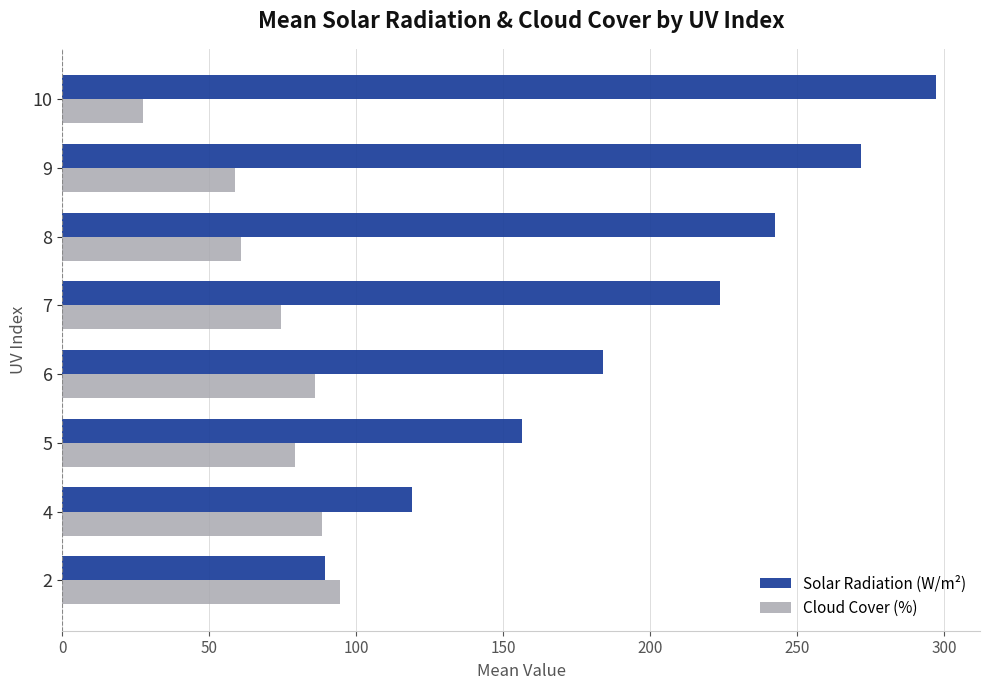

Which series has the largest range (max minus min)?

Solar Radiation (W/m²)